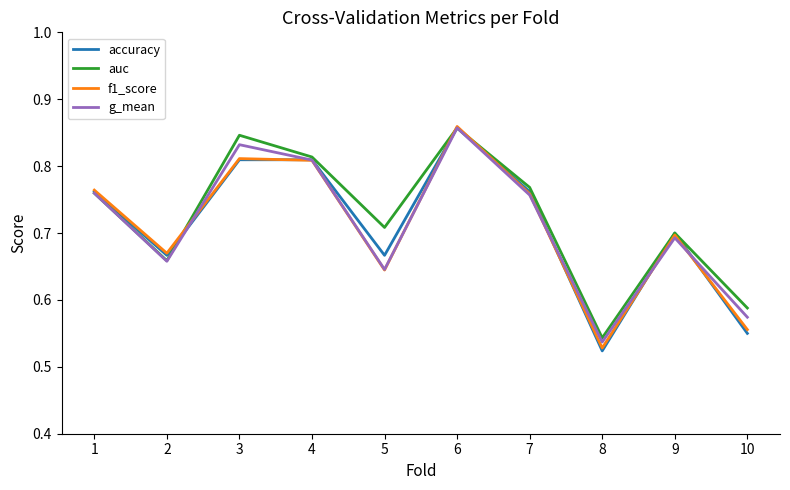

After their last crossing, which series has the higher values: accuracy or g_mean?

g_mean